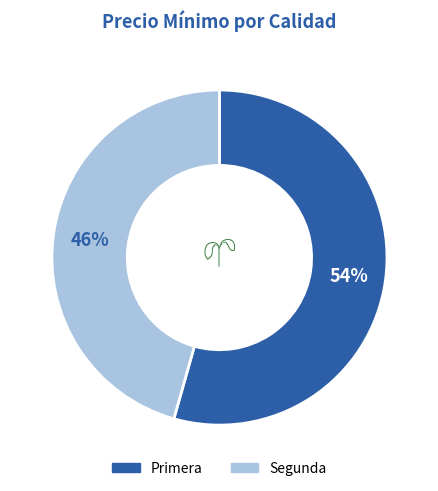

To the nearest percent, what is the average slice percentage?

50%